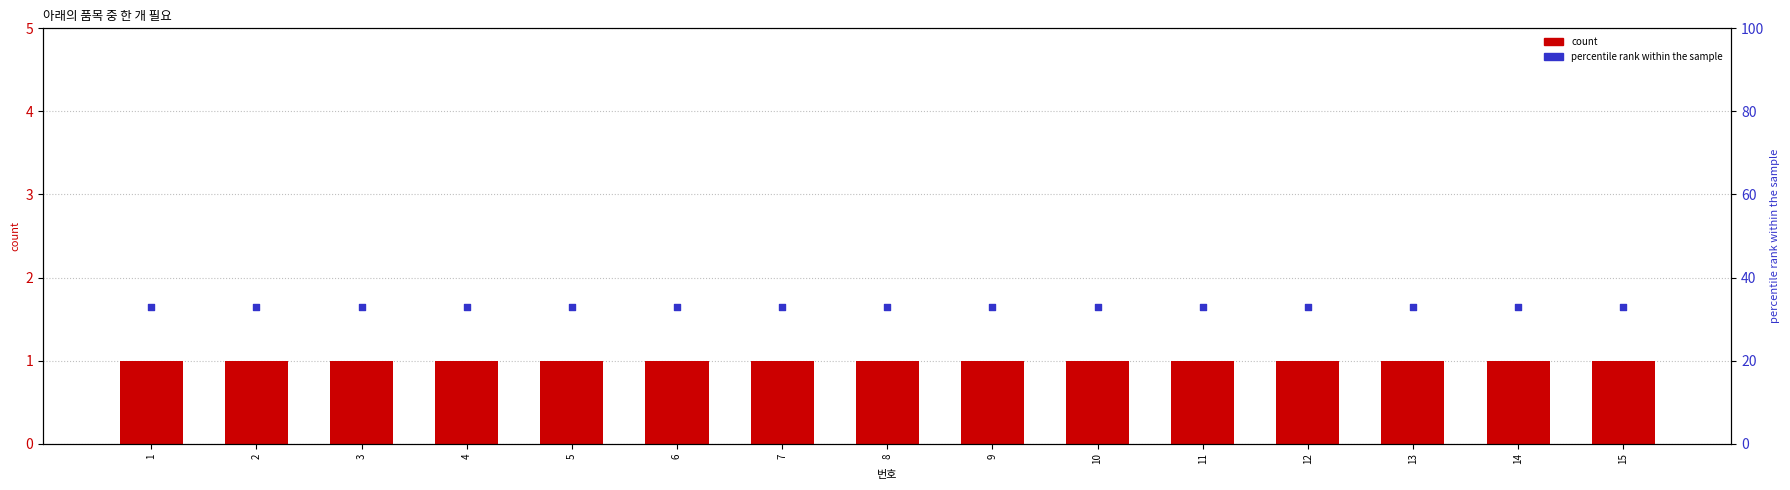

What are all the series names shown in the legend?

count, percentile rank within the sample